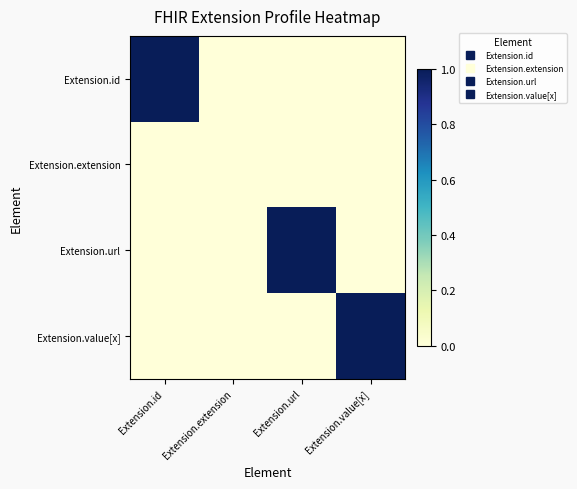

At Extension.id, list the series in order from largest to smallest.

Extension.id, Extension.extension, Extension.url, Extension.value[x]